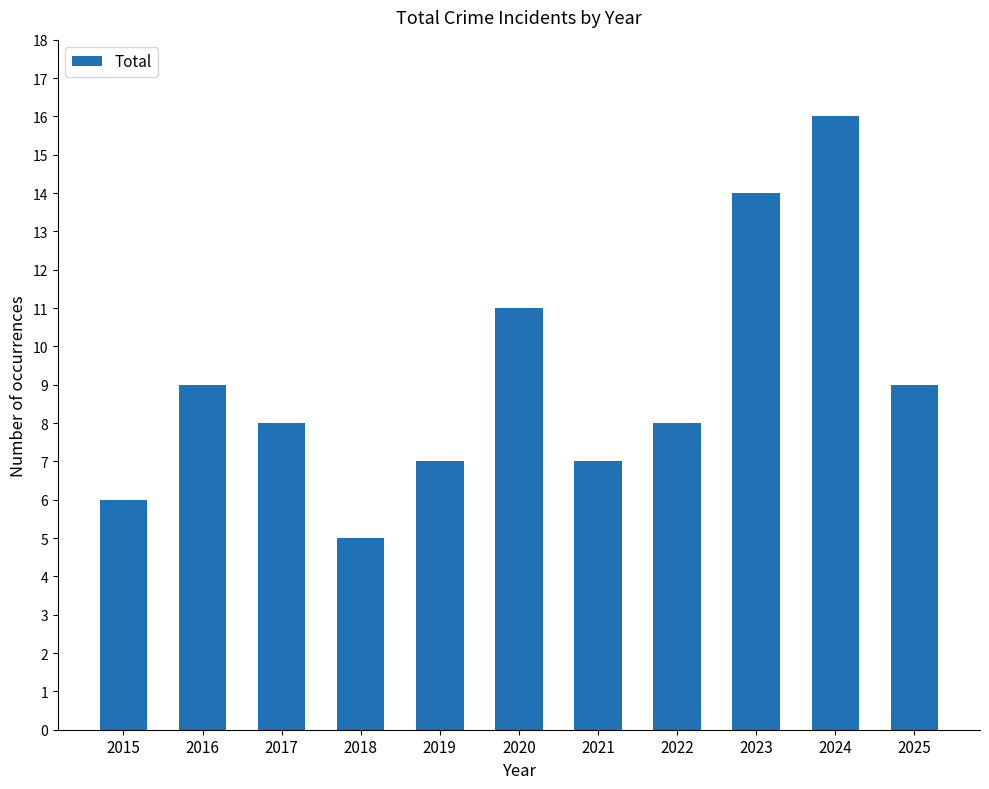

What is the value of the 11th bar from the left?

9